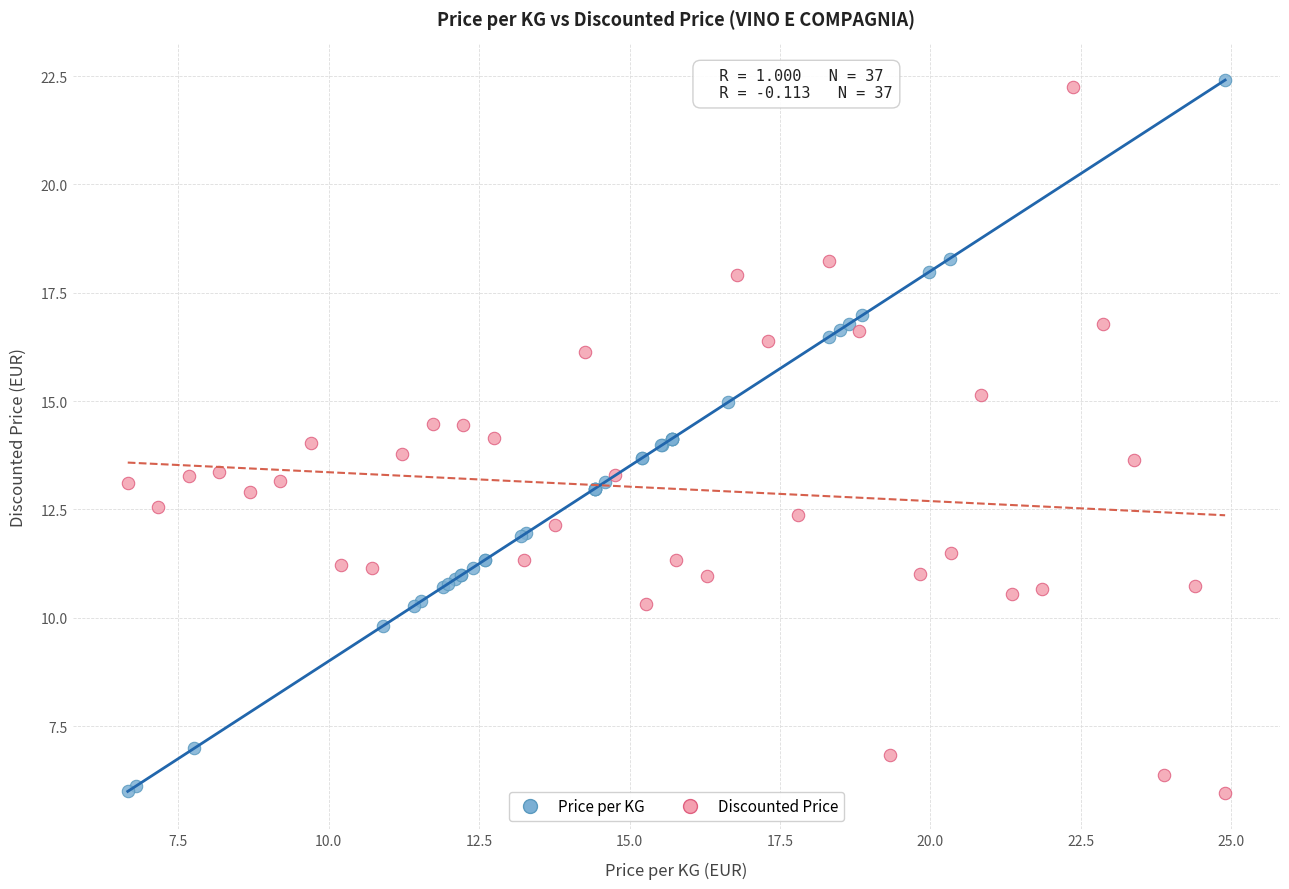

Which series has the largest Y range (max minus min)?

Price per KG